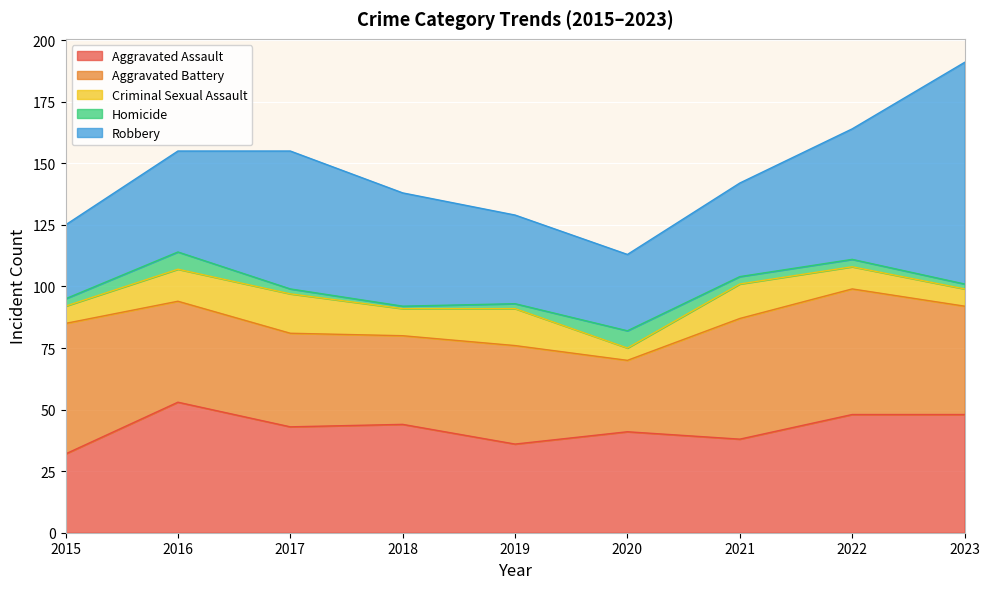

What is the approximate value of Robbery at 2016, to the nearest 10?

40